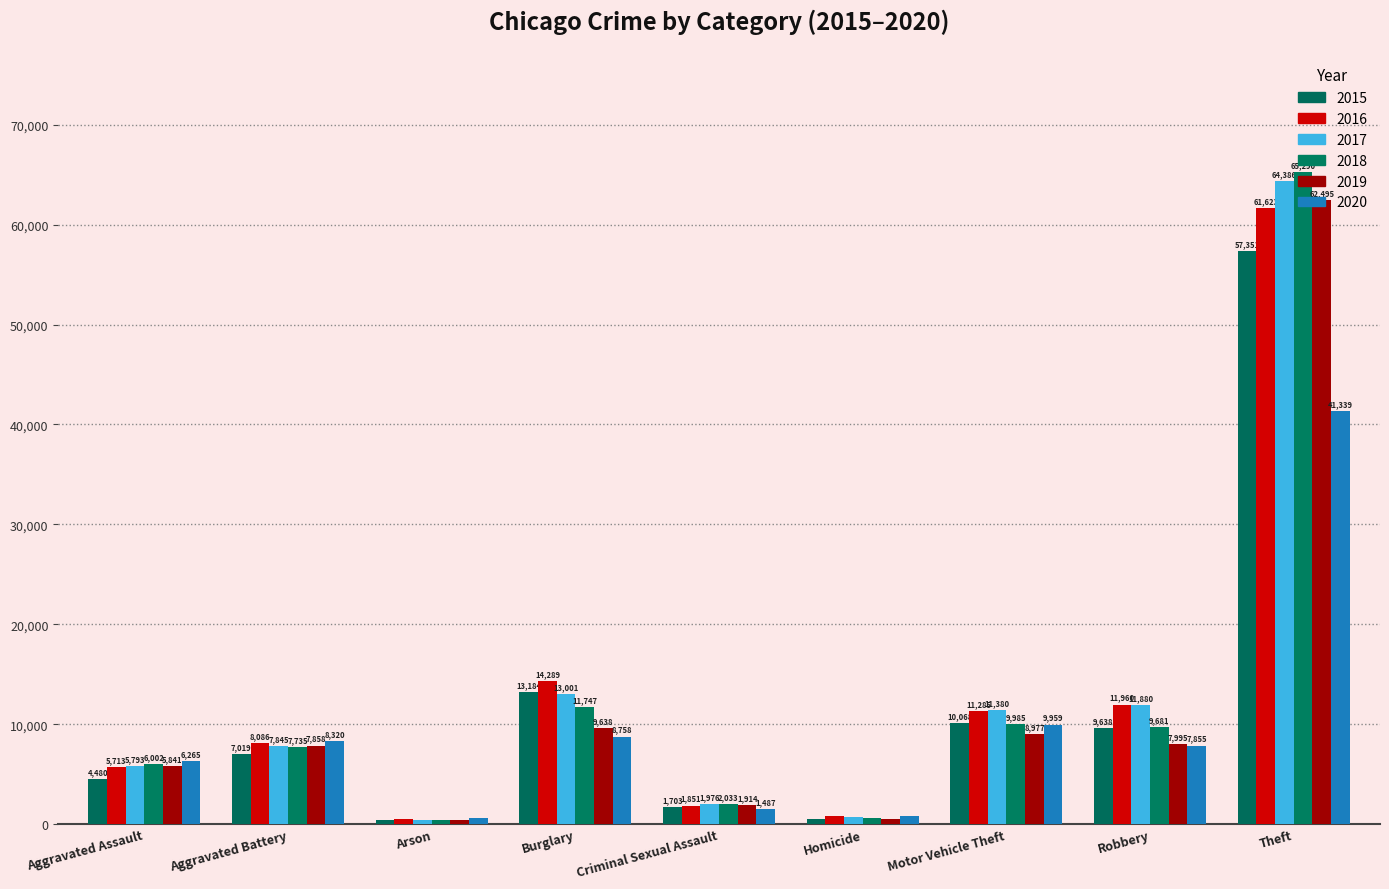

How many bars are there in total?

54